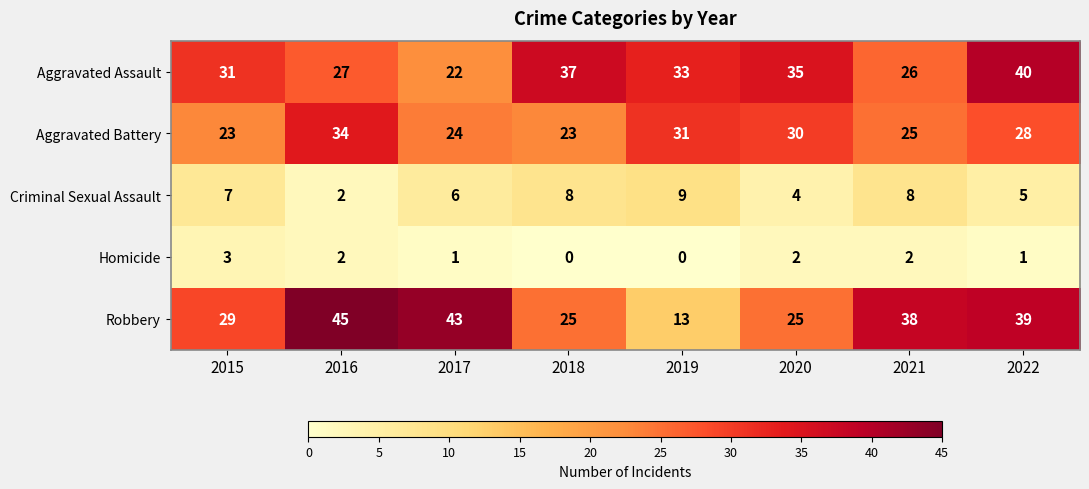

What is the average value of the Aggravated Assault series?

31